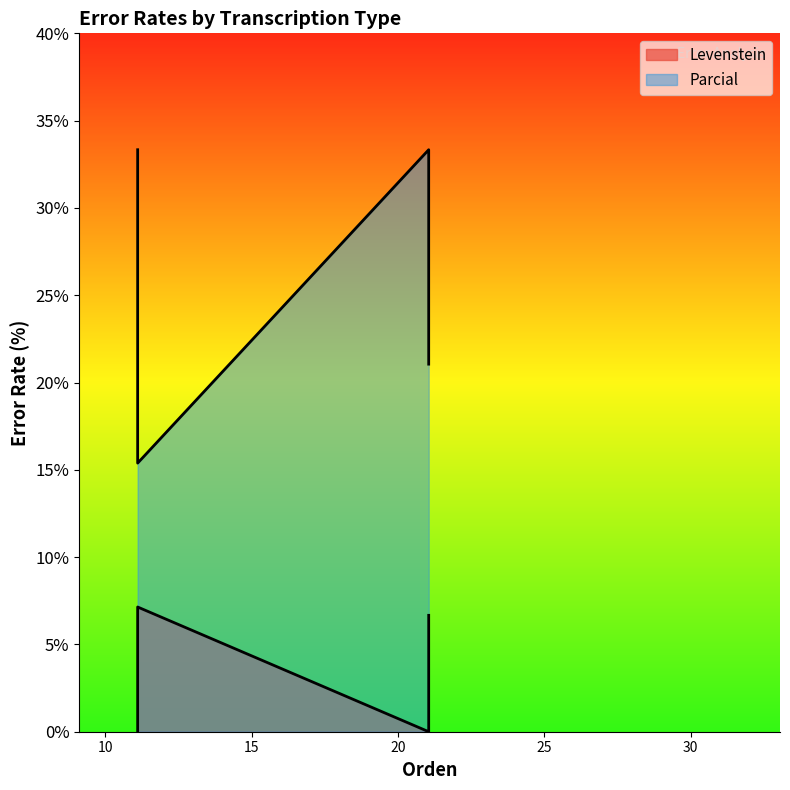

Reading right to left, extract all data points from this chart.

Levenstein: 0.0	7.1	0.0	6.7
Parcial: 33.3	15.4	33.3	21.1